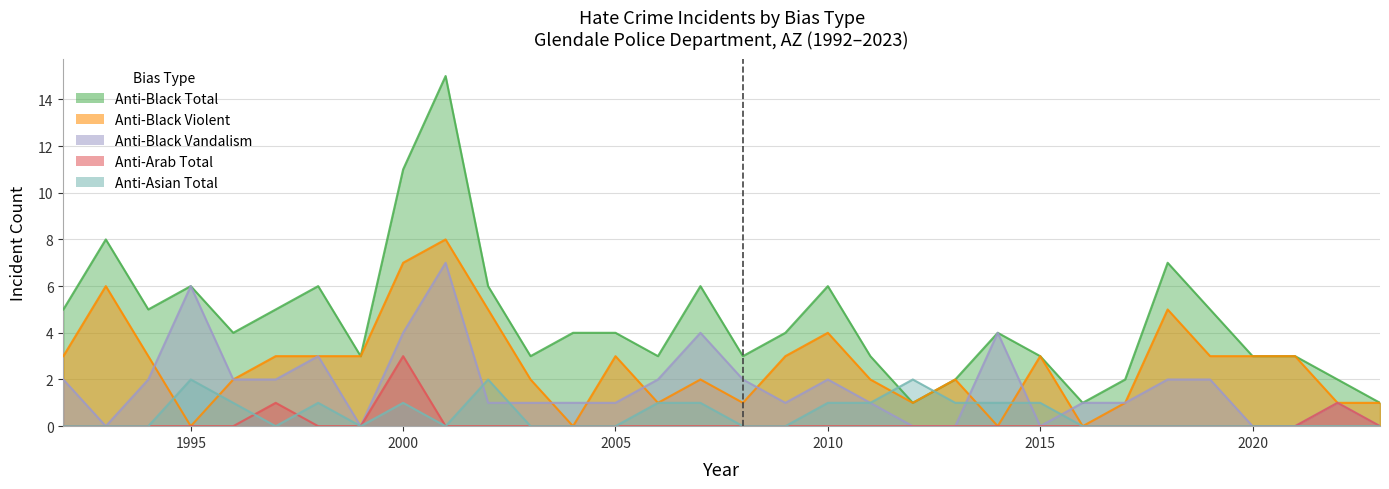

In anti_black_destruction_damage_vandalism, how many points are higher than both neighbors (excluding endpoints)?

7